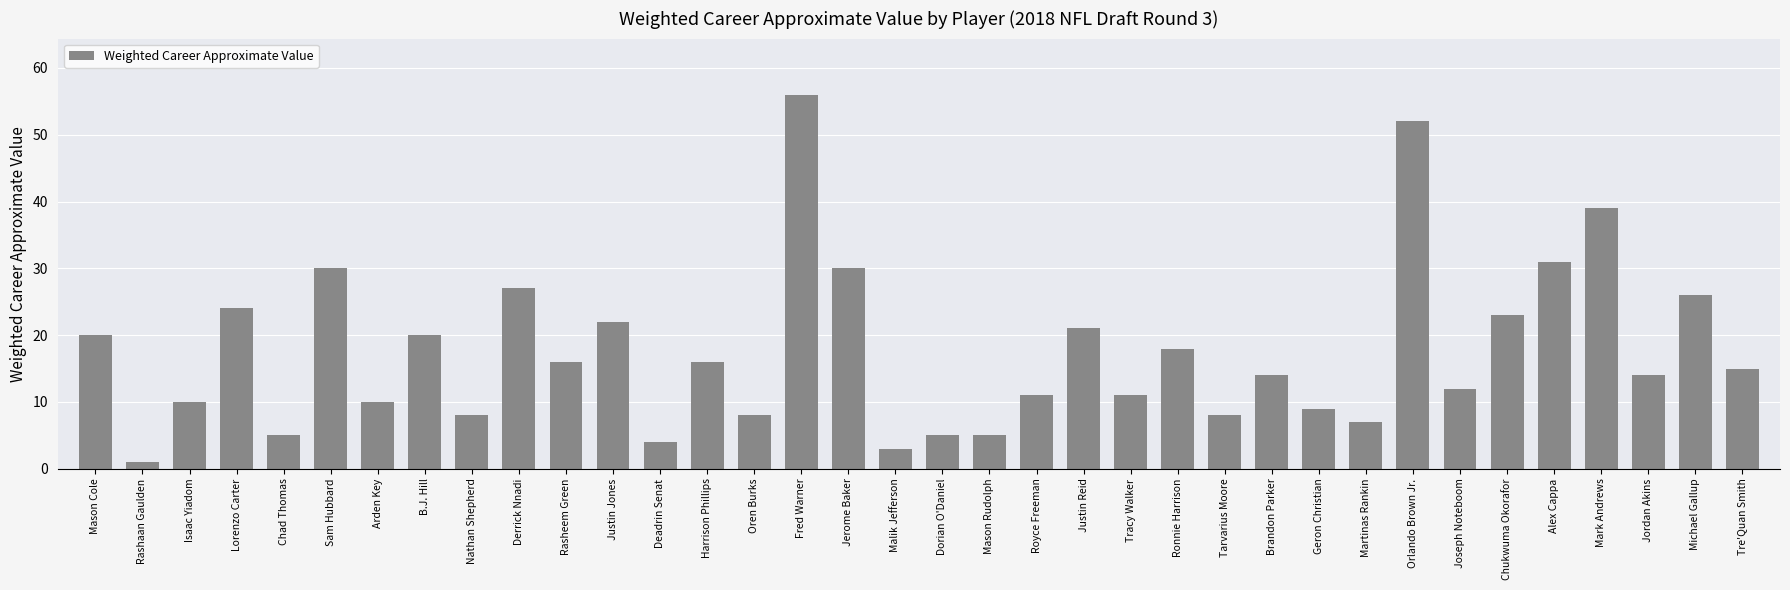

Approximately how many times larger is the value at Dorian O'Daniel compared to Geron Christian?

0.6